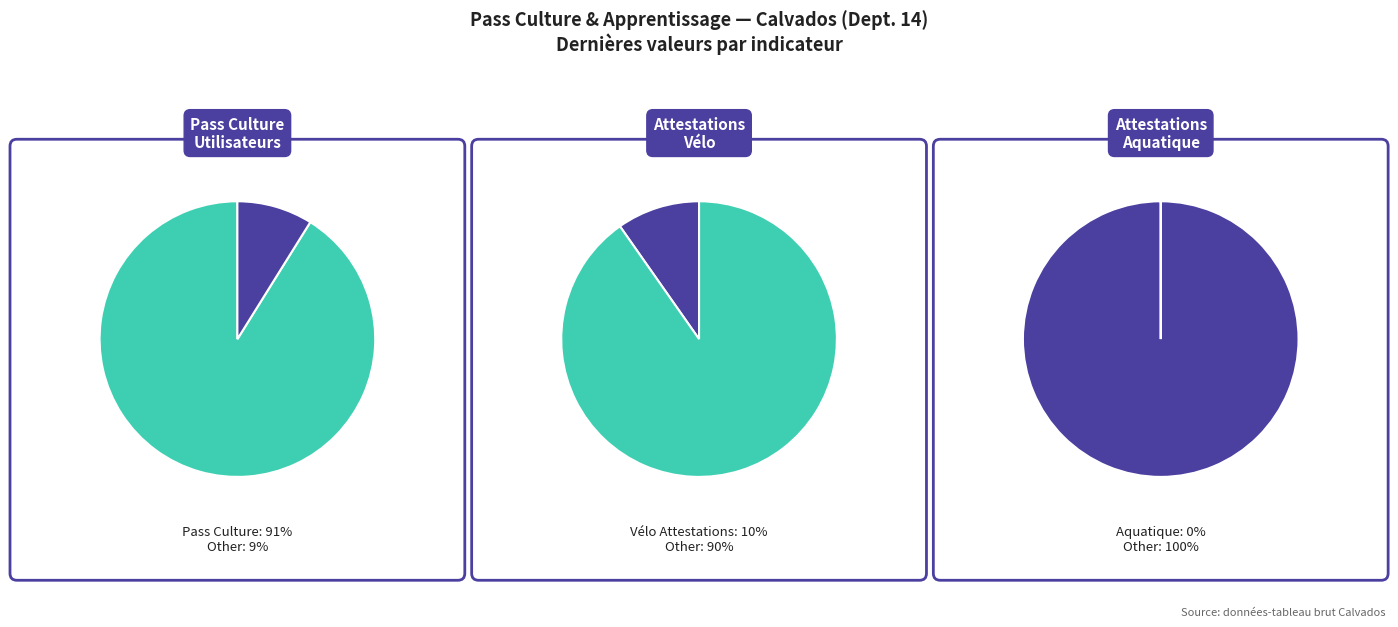

How many segments does this pie chart have?

3